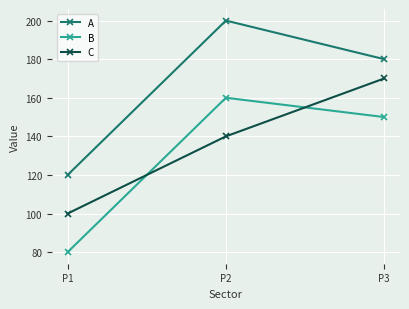

Rank the categories by A value from highest to lowest.

P2, P3, P1